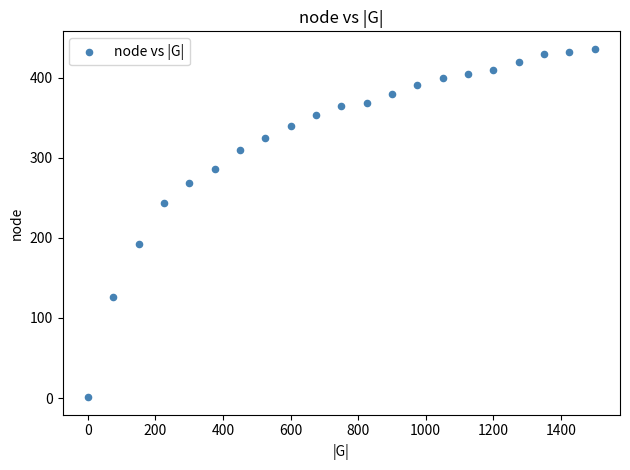

What is the range of Y values (max minus min)?

435